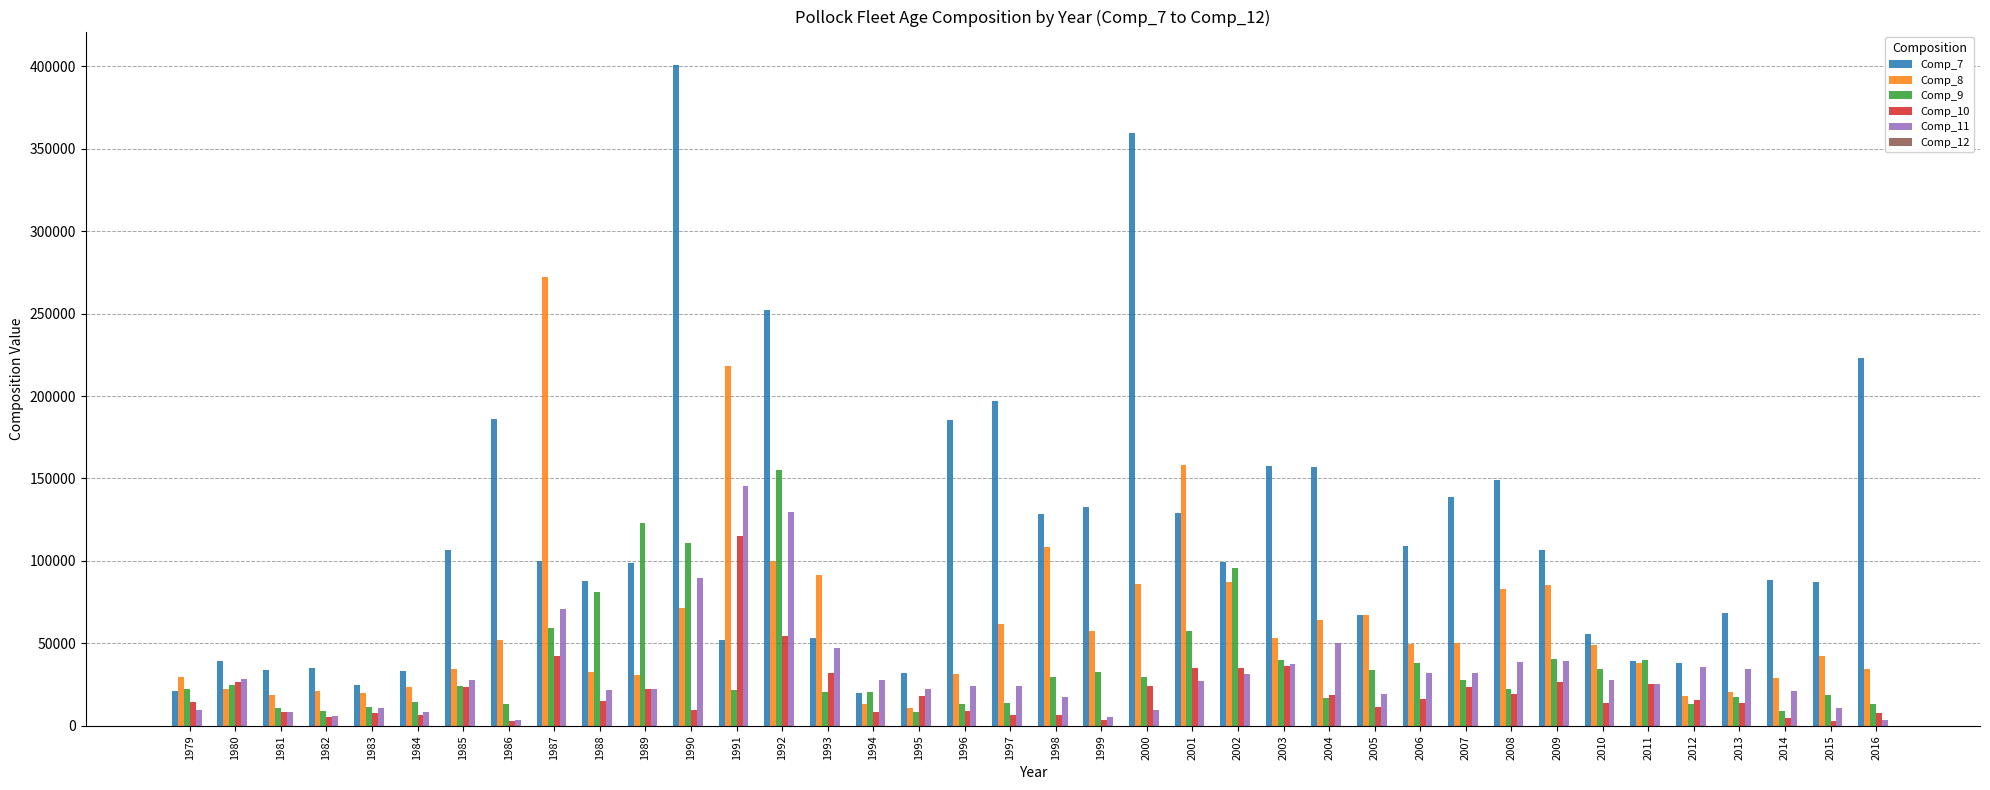

Is the value of Comp_8 at 1980 greater than the value of Comp_11 at 1993?

No